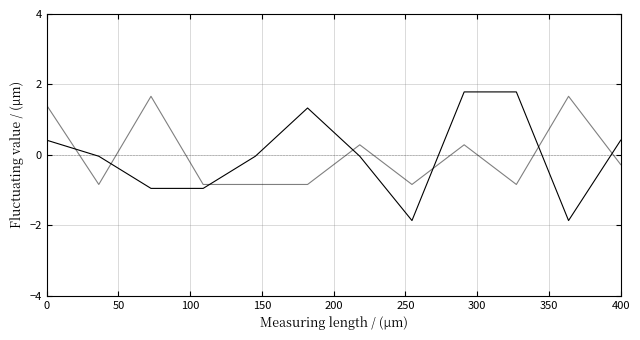

Is this an area chart (filled region under the line)?

No